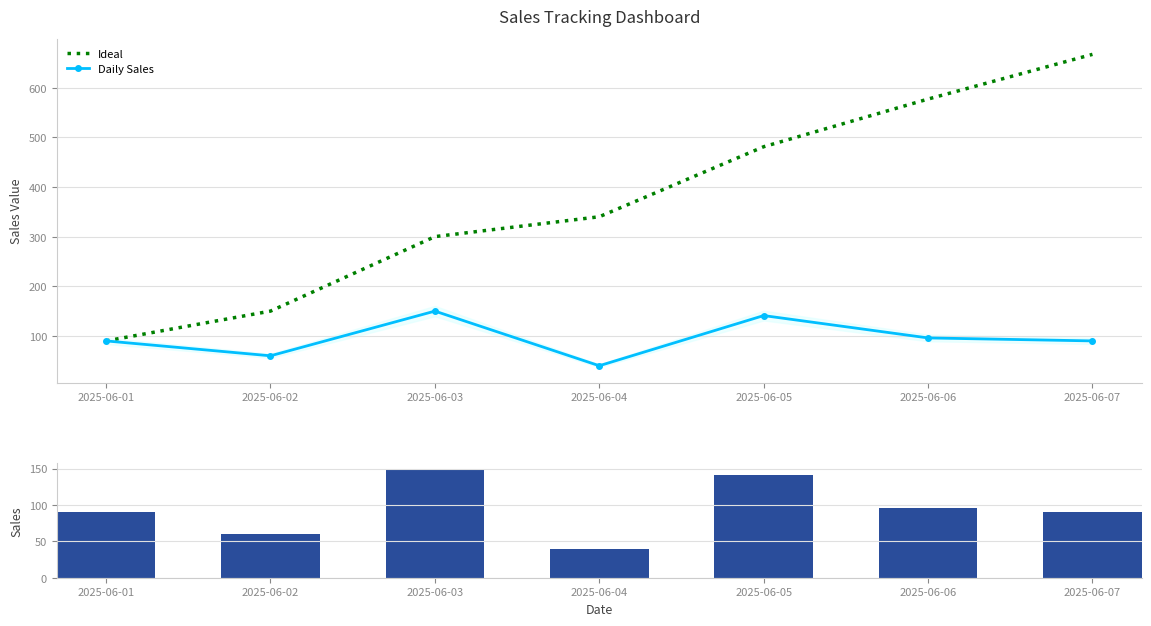

Reading left to right, list all the values displayed in this chart.

Ideal: 90	150	300	340	481	577	667
Daily Sales: 90	60	150	40	141	96	90